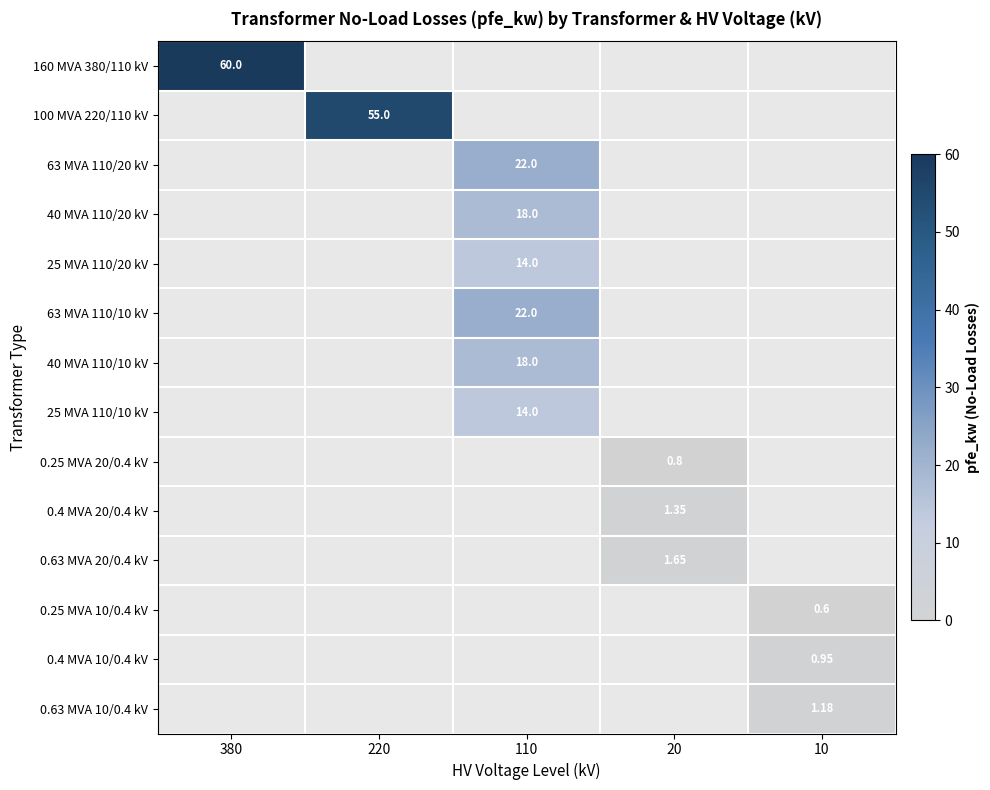

True or false: 0.4 MVA 20/0.4 kV has a value of 0.0 at 10.

True